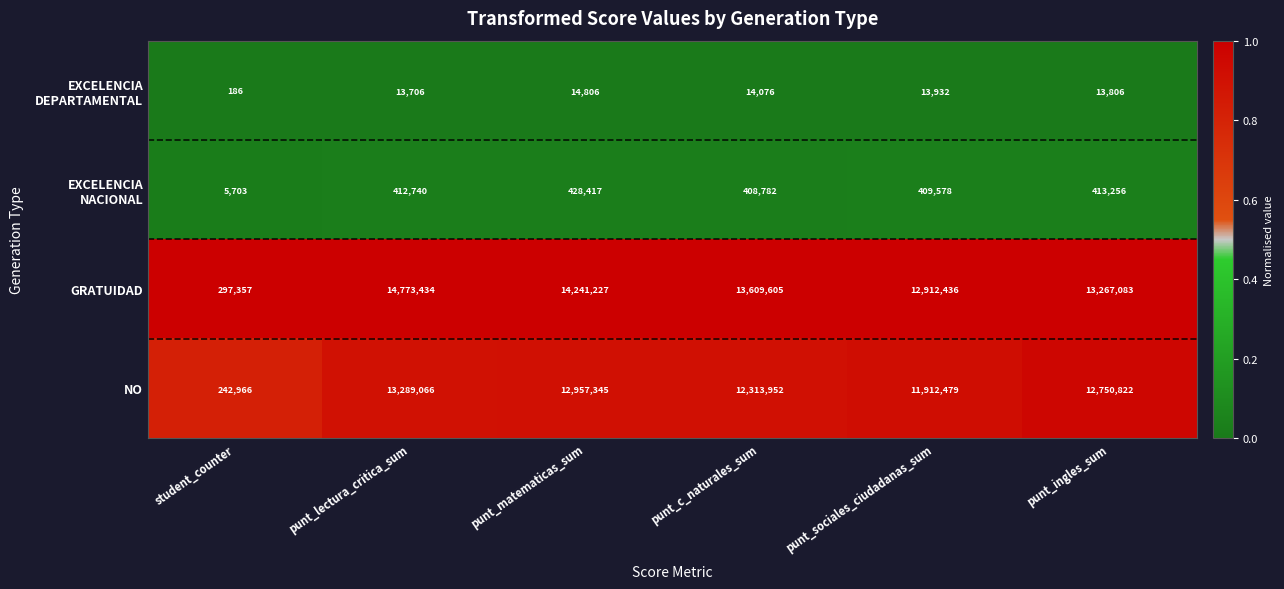

What is the difference between the highest and lowest values at student_counter?

297171